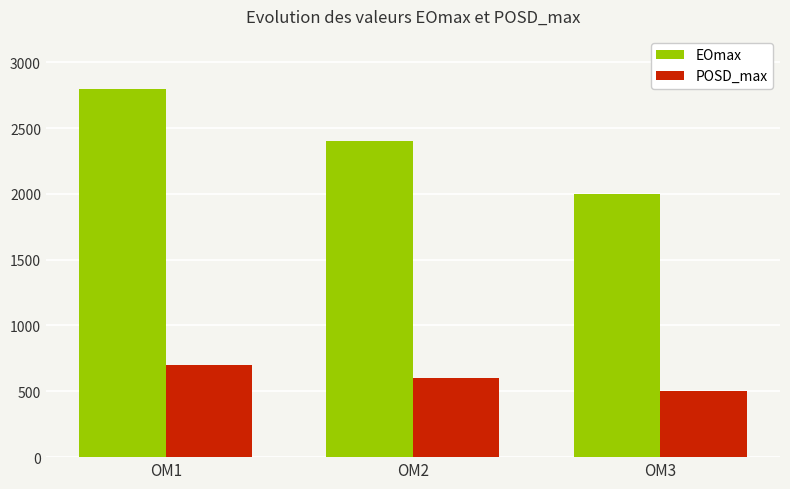

Which series has the widest spread of values?

EOmax